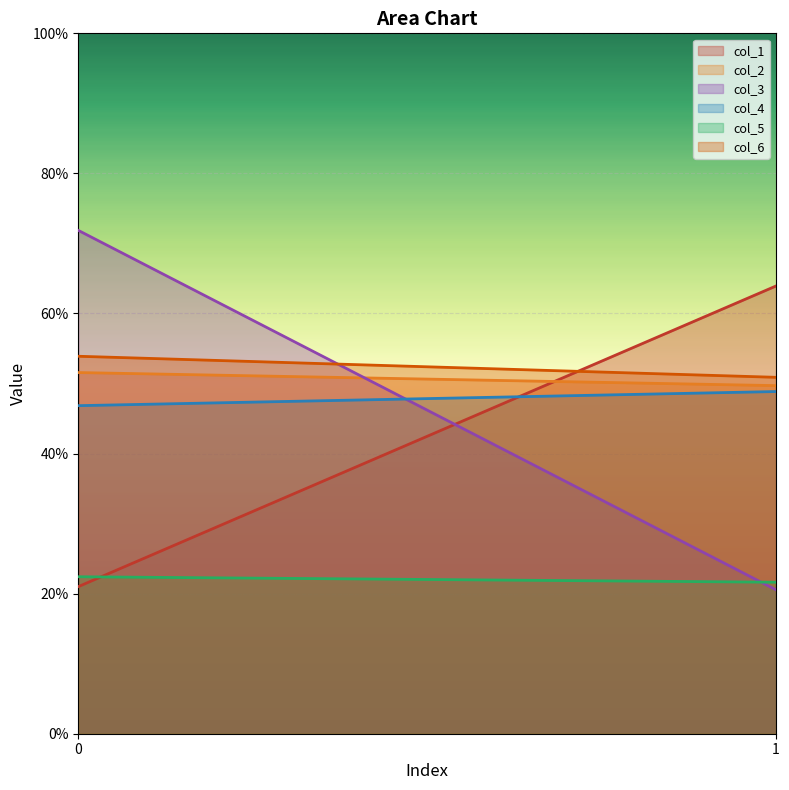

What is the minimum value shown in the chart?

20.5